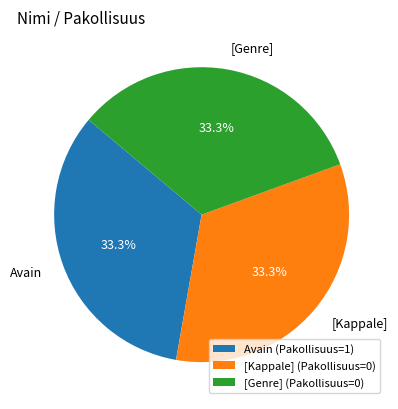

Does [Kappale] represent more than half of the total?

No